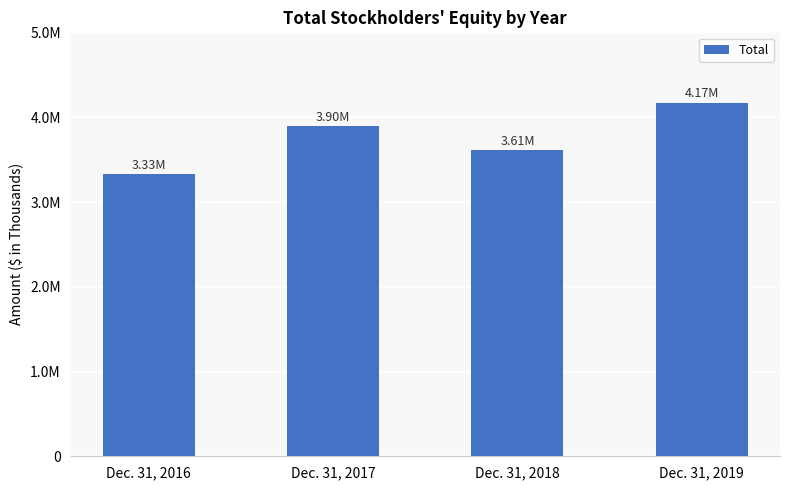

Where is the data nearest to the value 3750495?

Dec. 31, 2018